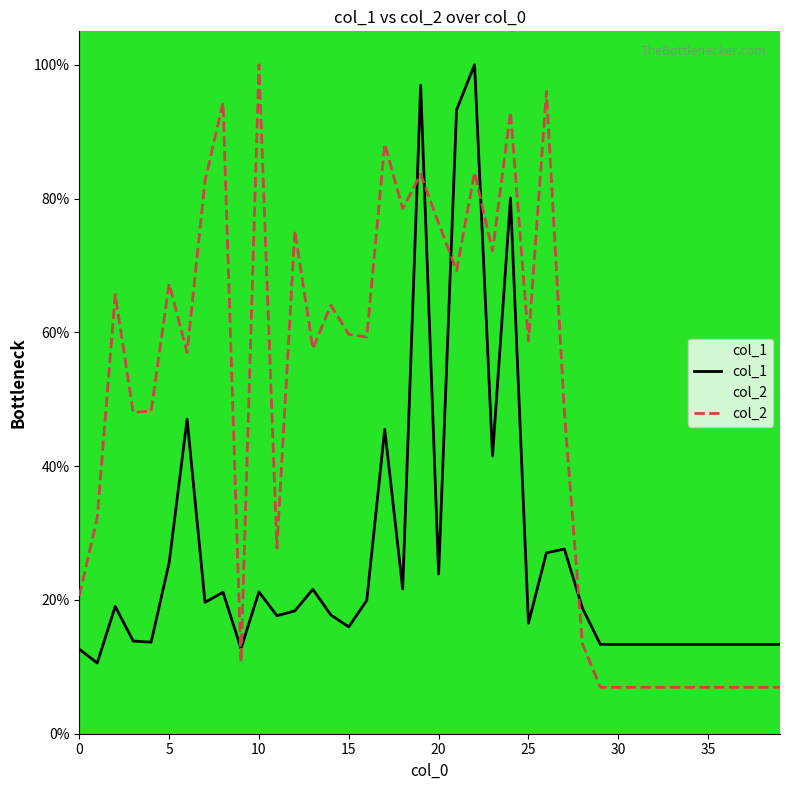

What is the difference between the highest and lowest values at 21?

0.2